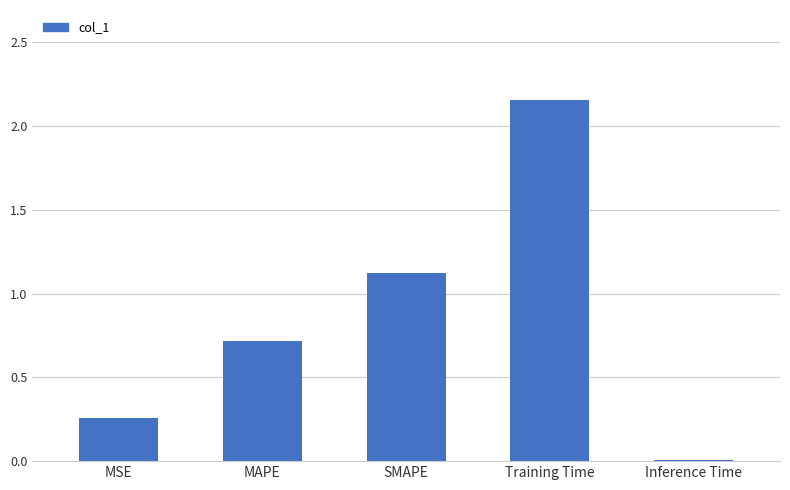

Between Training Time and SMAPE, which is larger?

Training Time